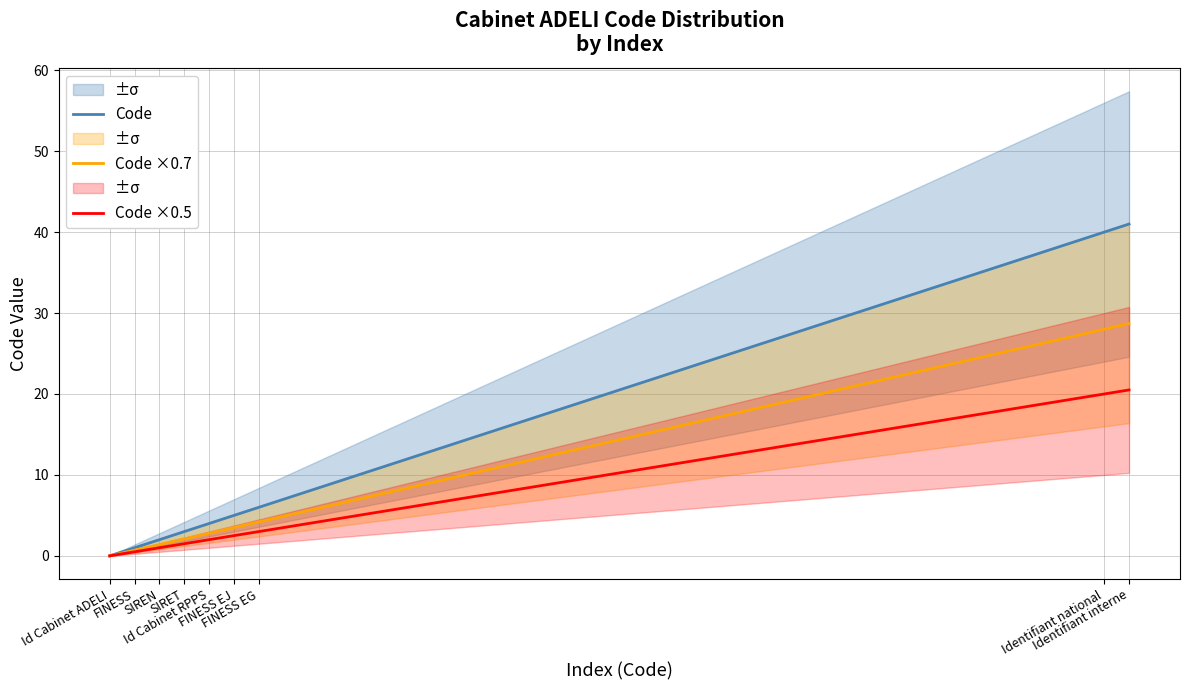

What are all the series names shown in the legend?

Code, Code ×0.7, Code ×0.5